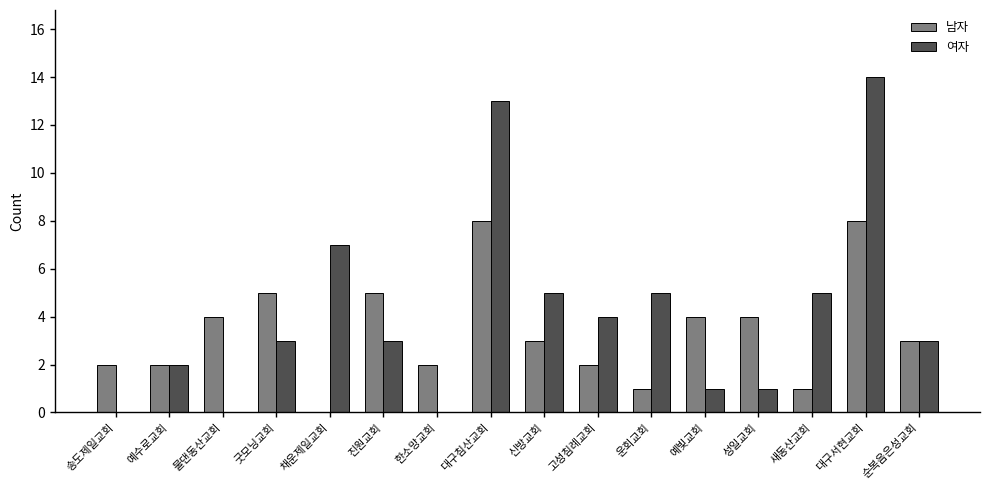

What is the sum of the 남자 values at 성일교회 and 진원교회?

9